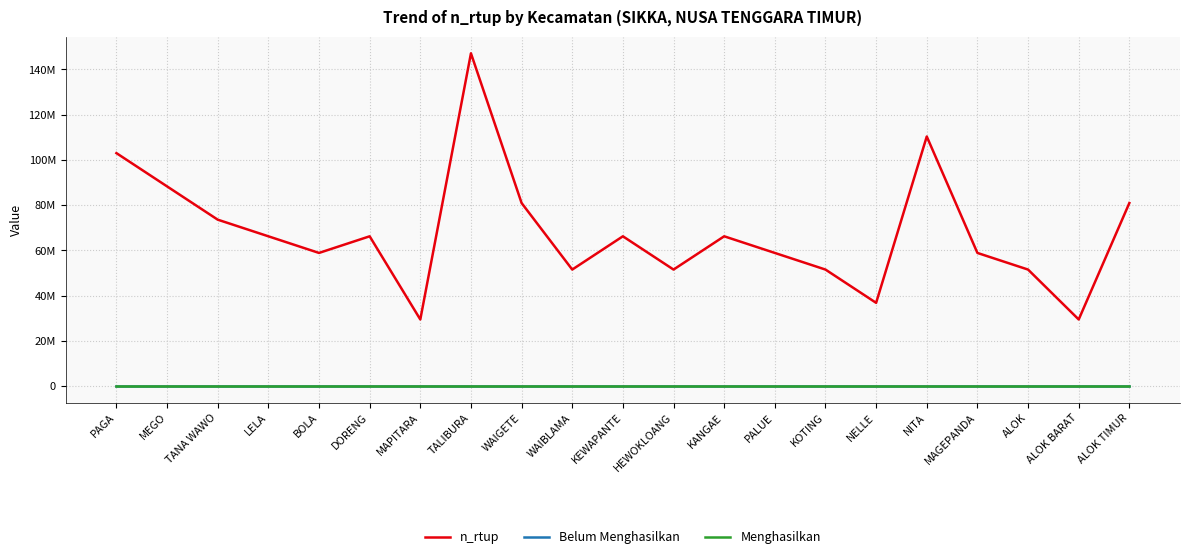

What is the label of the 18th point from the right?

LELA